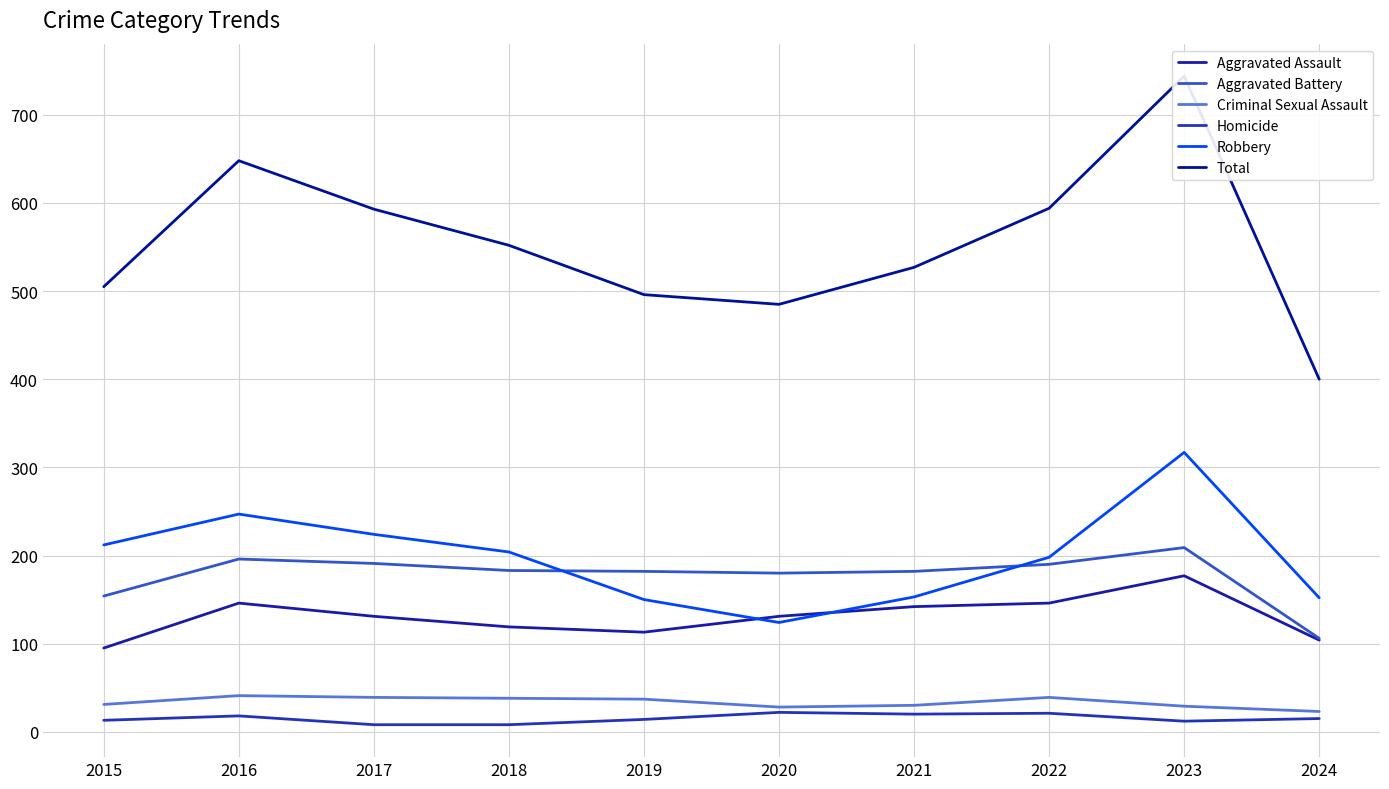

True or false: Criminal Sexual Assault and Aggravated Battery cross at least once.

False